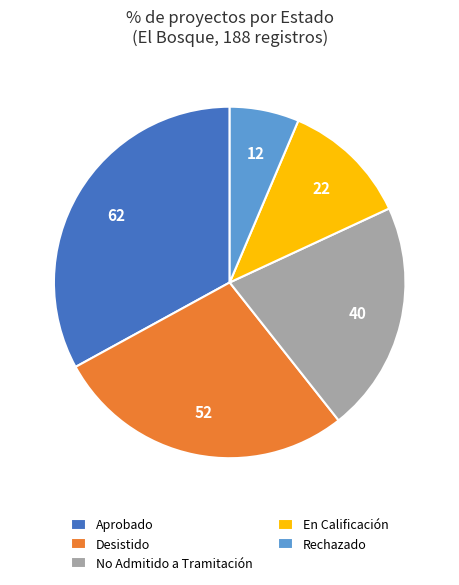

What is the smallest slice in the pie chart?

Rechazado